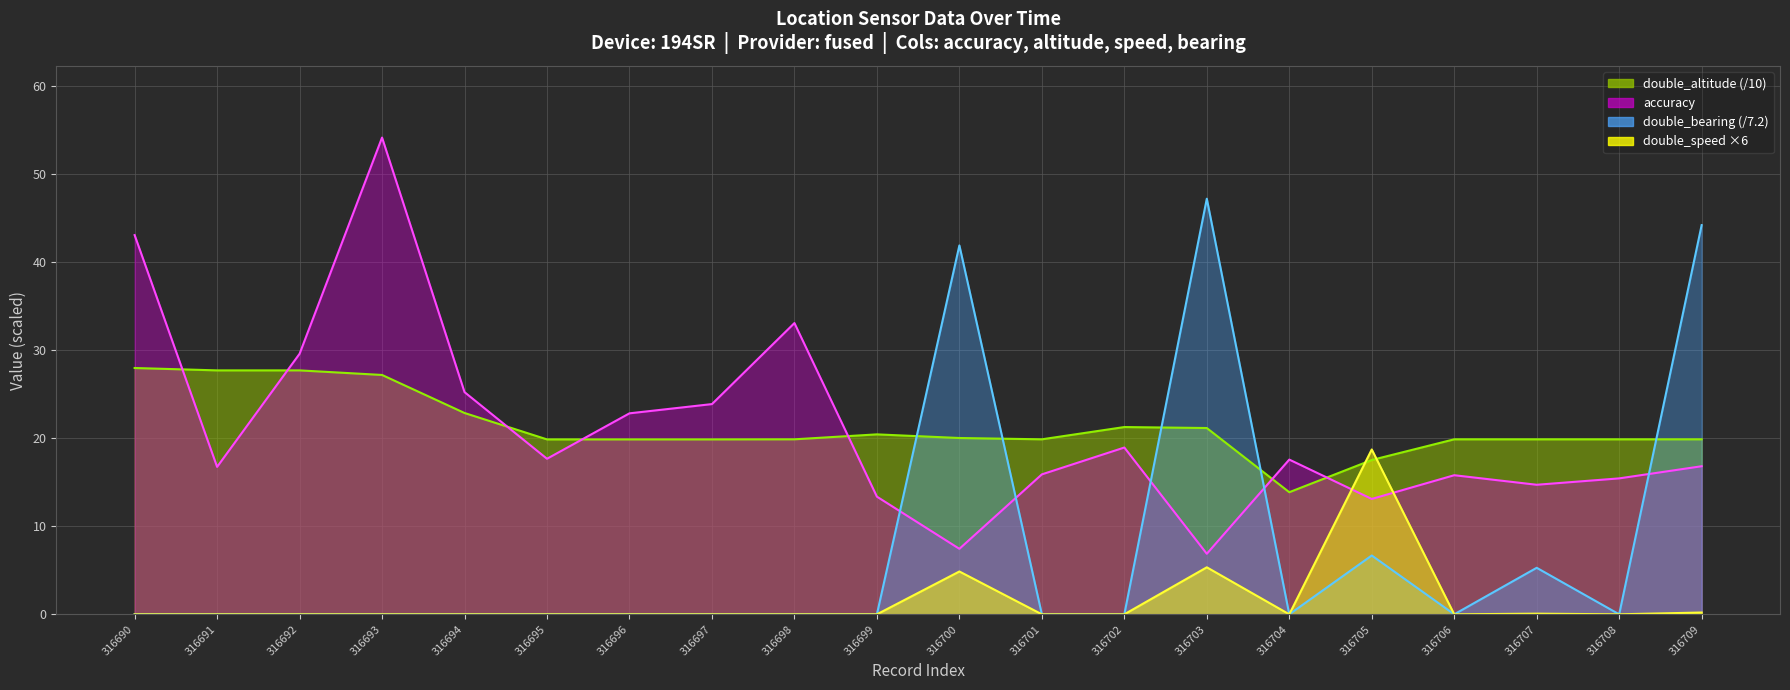

At how many categories does at least one series exceed 16?

20